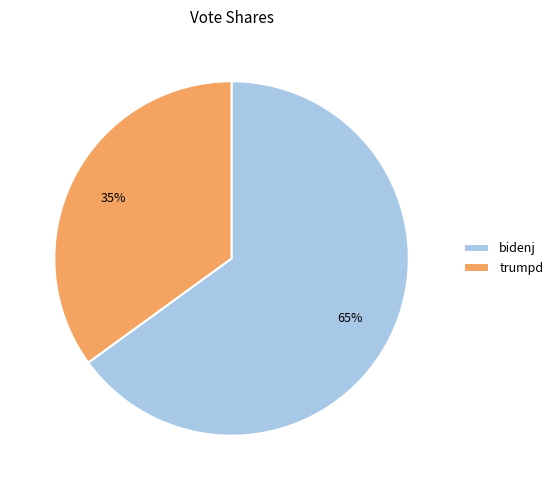

To the nearest percent, what portion does trumpd represent?

35%